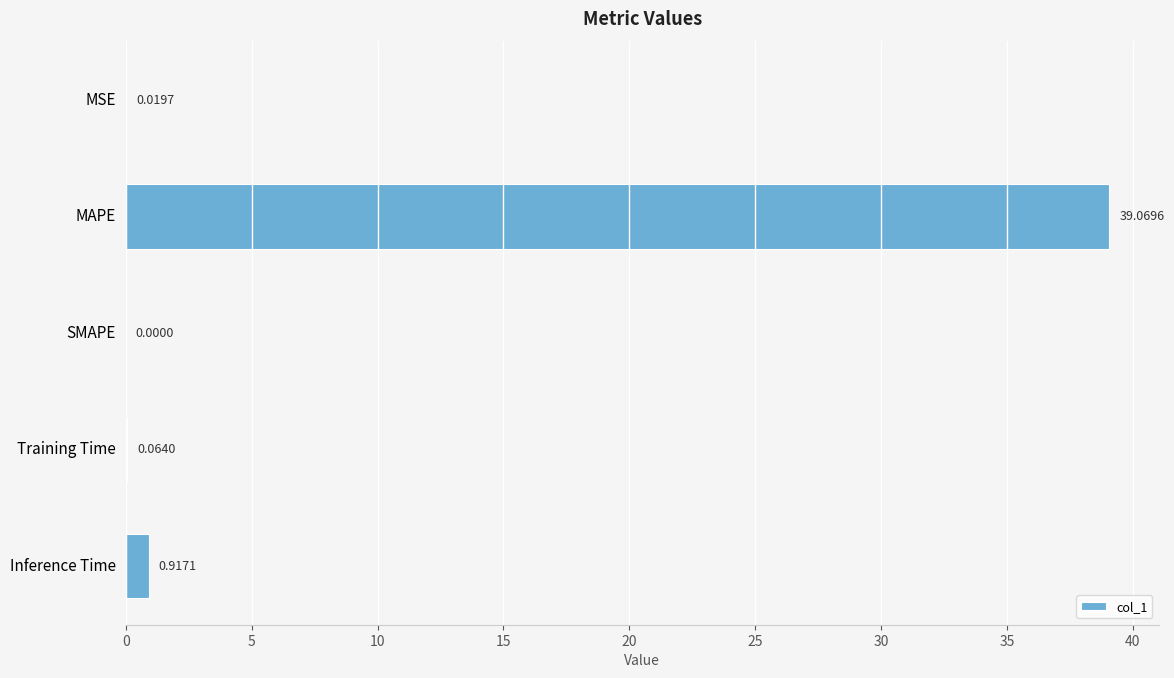

Which category has the highest value across all series?

MAPE